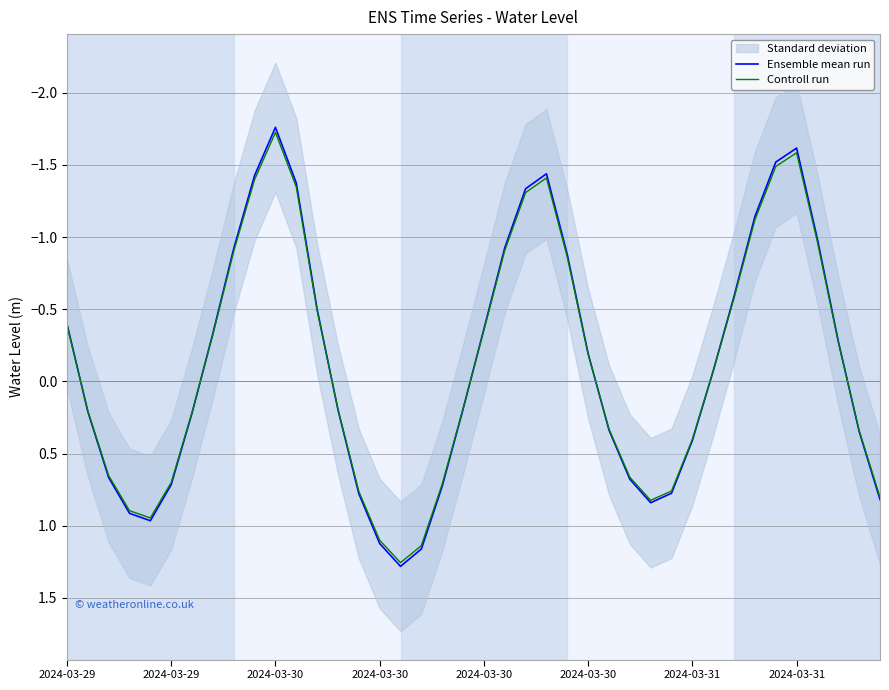

Where does the Controll run series first go above 0?

2024-03-29